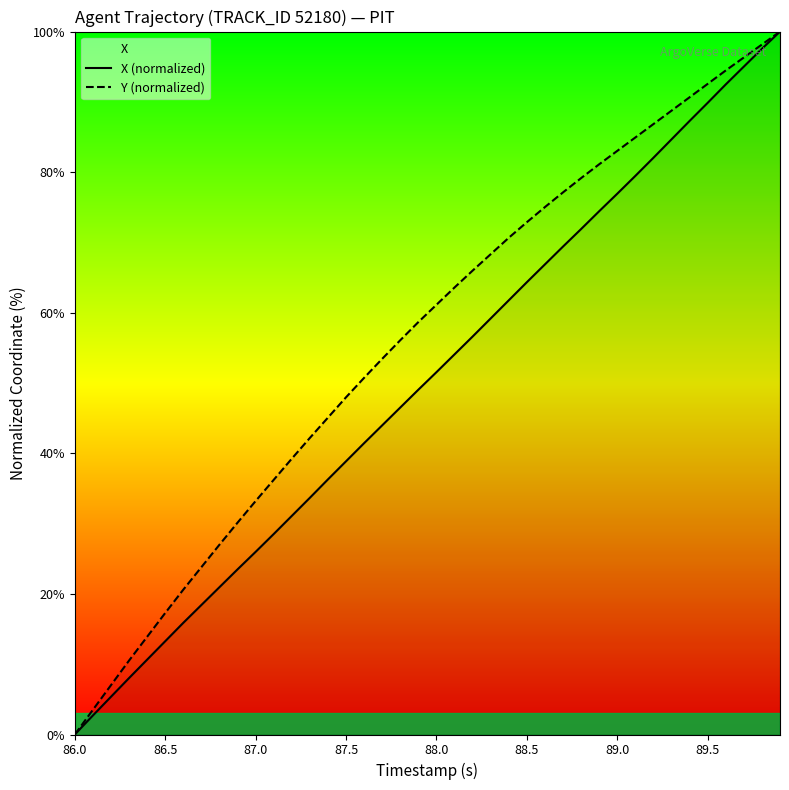

What is the total value across all series at 87.5?

86.8